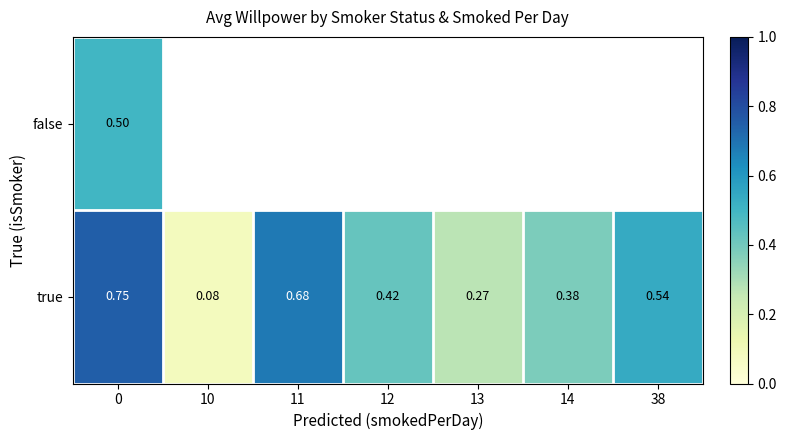

Which series has the largest range (max minus min)?

true